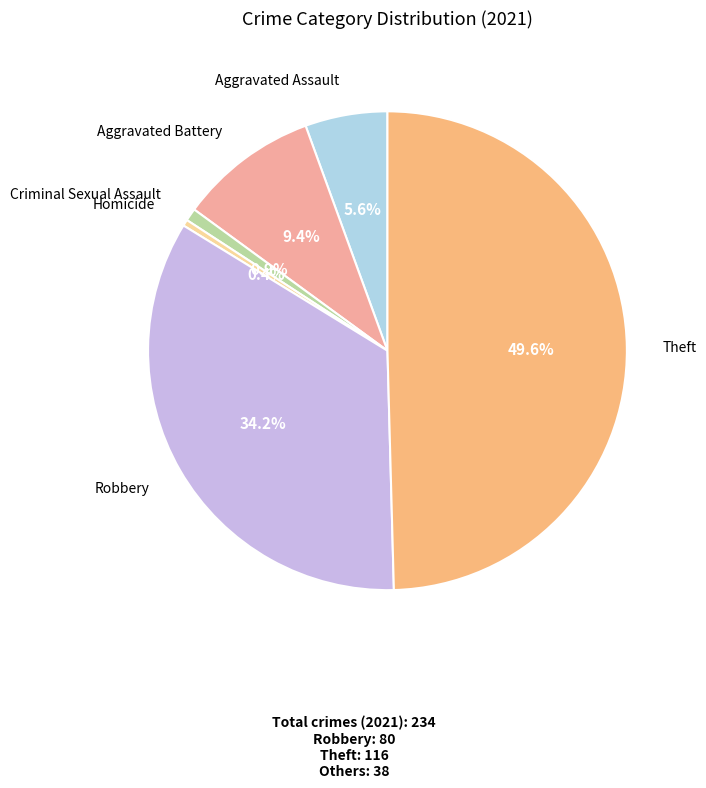

To the nearest percent, what is the difference between the largest and smallest slice percentages?

49%